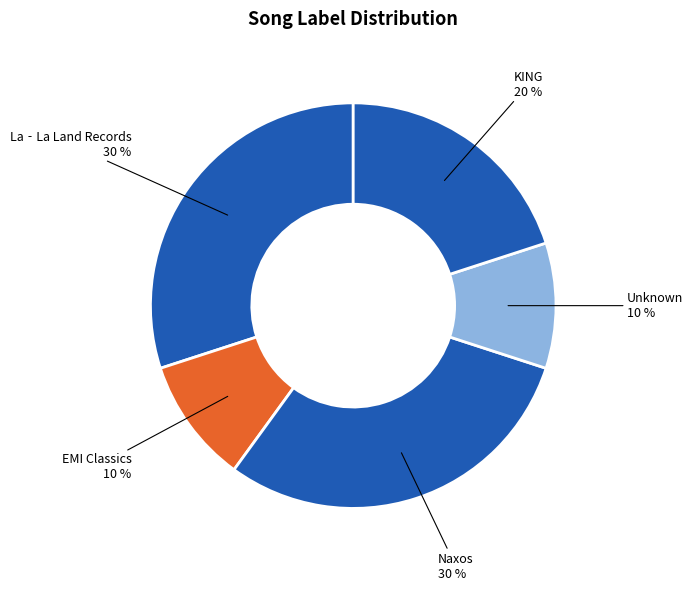

How many slices are in this pie chart?

5